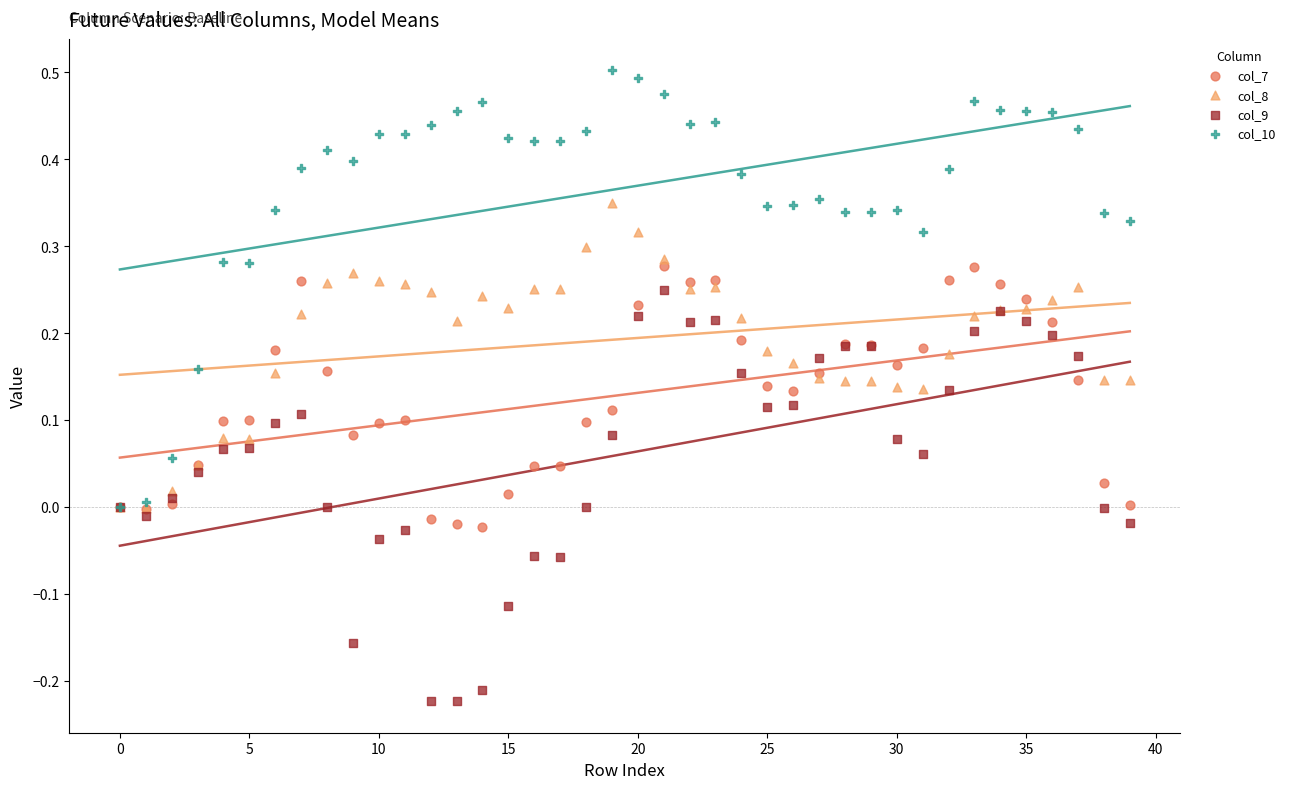

What are all the series names shown in the legend?

col_7, col_8, col_9, col_10